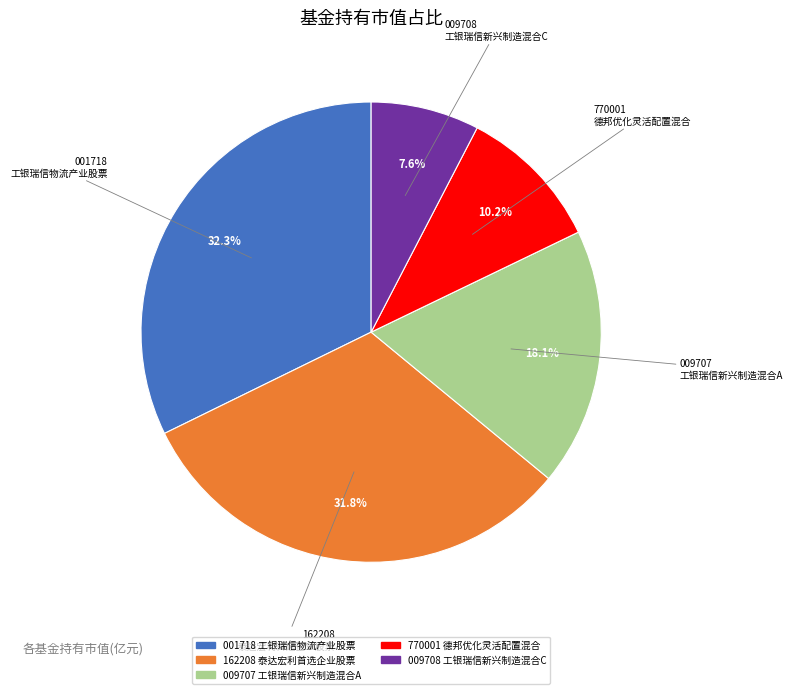

Combined, do 009707 工银瑞信新兴制造混合A and 001718 工银瑞信物流产业股票 account for over 50%?

Yes